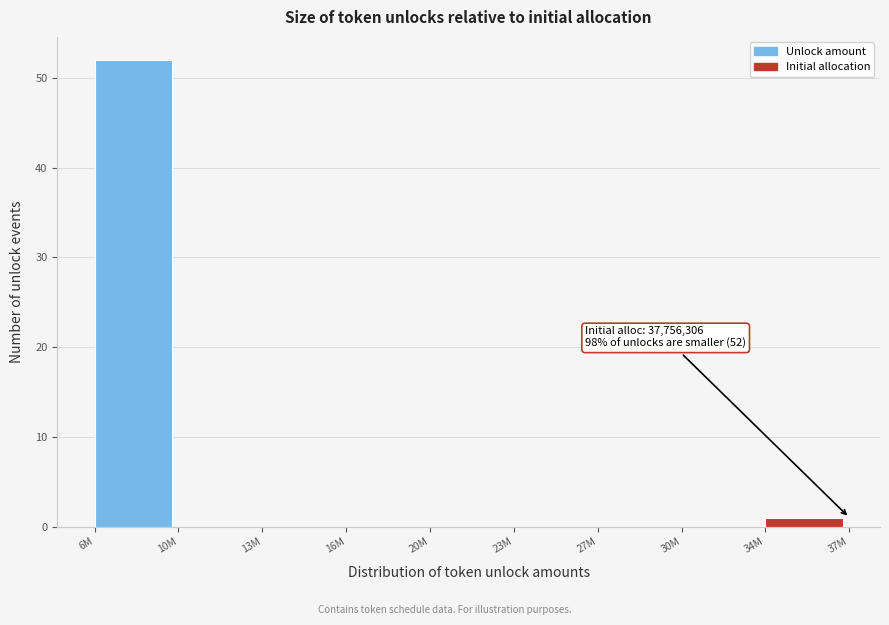

Reading left to right, what are all the values shown in this chart?

6M=52	10M=0	13M=0	16M=0	20M=0	23M=0	27M=0	30M=0	34M=1